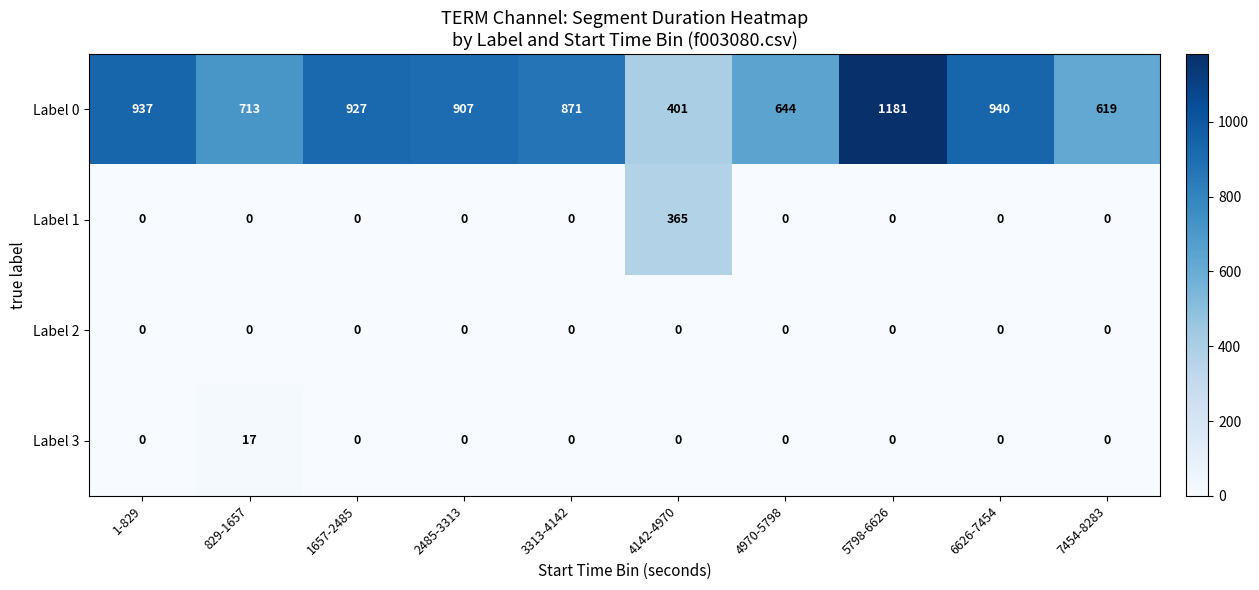

Between 1-829 and 1657-2485, which series saw the biggest shift?

Label 0